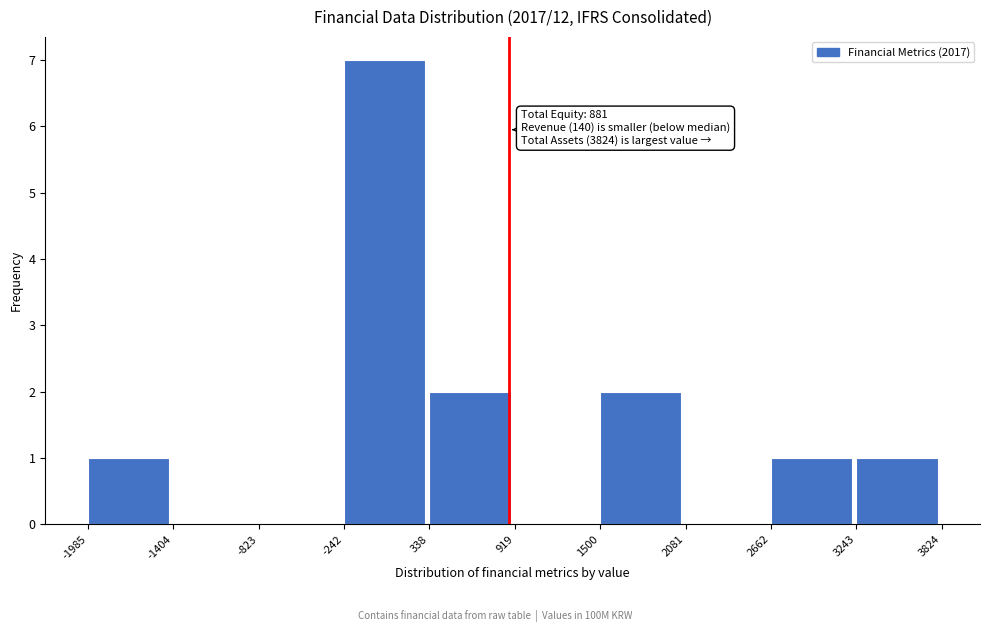

Over which range of the x-axis is the bar tallest?

-242 to 338